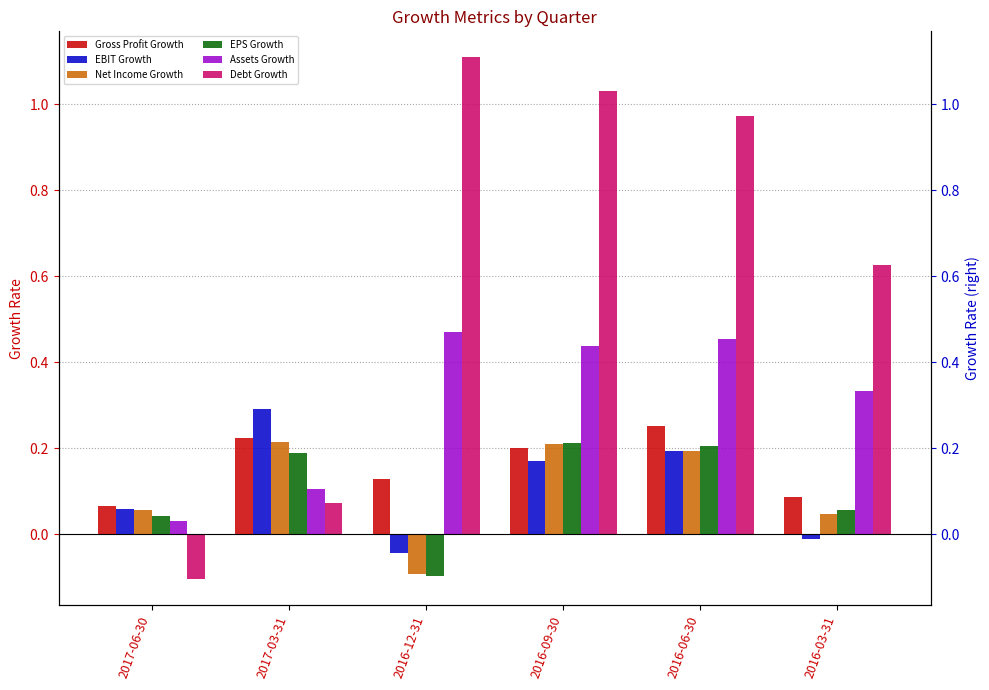

Read the Net Income Growth value at 2016-06-30.

0.2